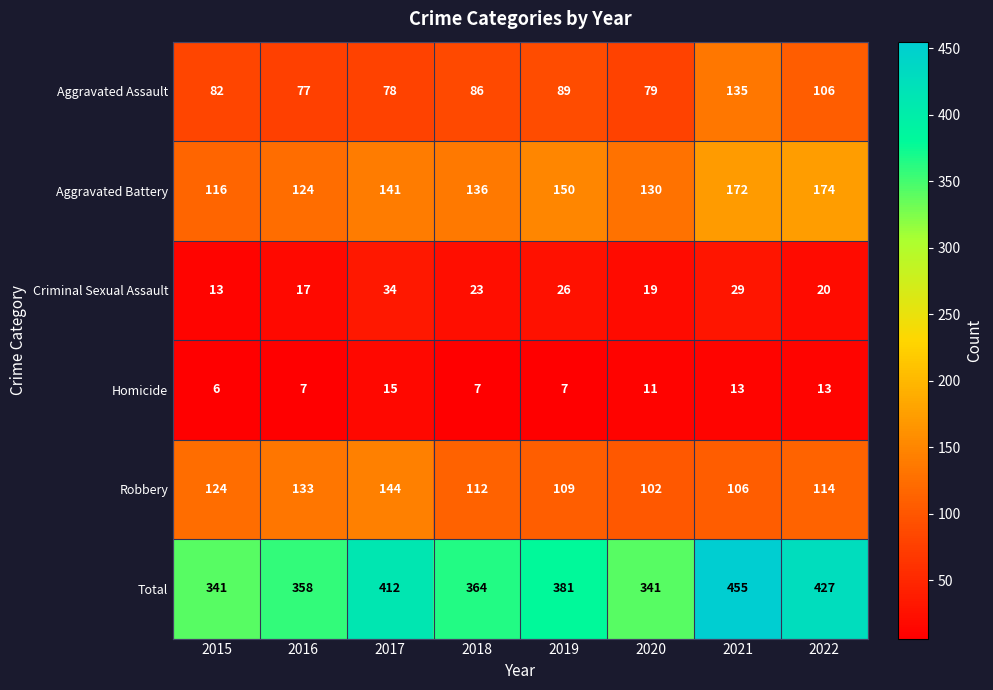

Count the number of data series in this chart.

6